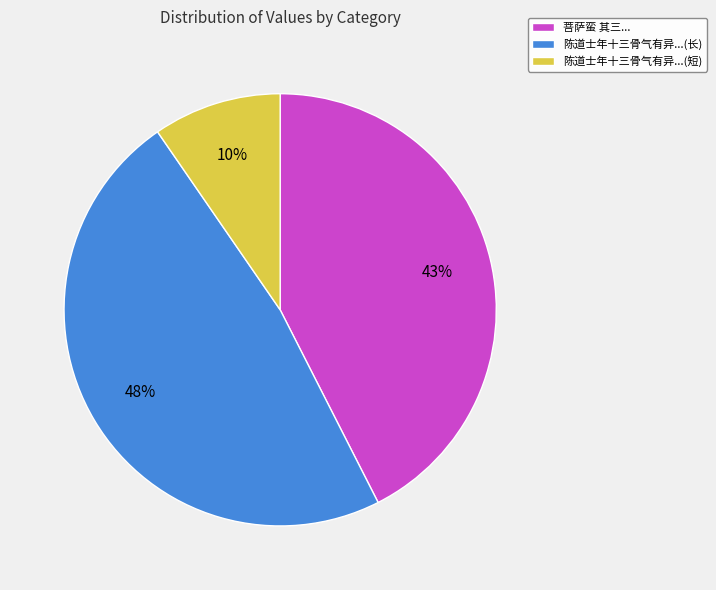

True or false: 菩萨蛮 其三... accounts for 52% of the total.

False